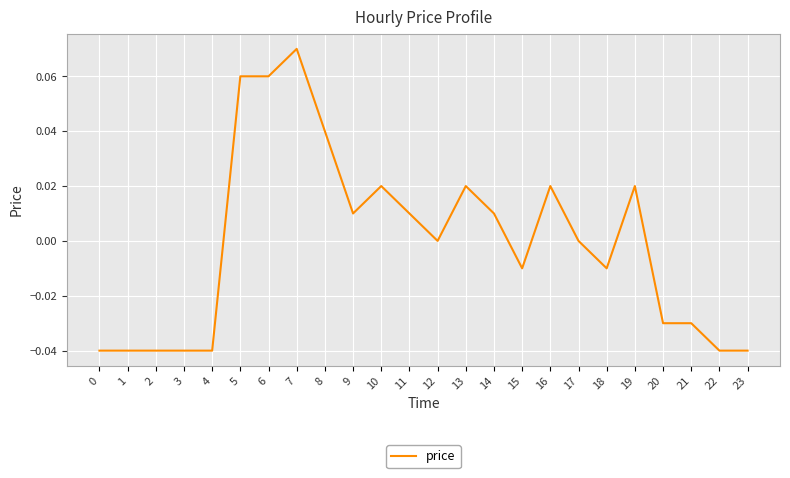

At which category does the chart reach its peak across all series?

7